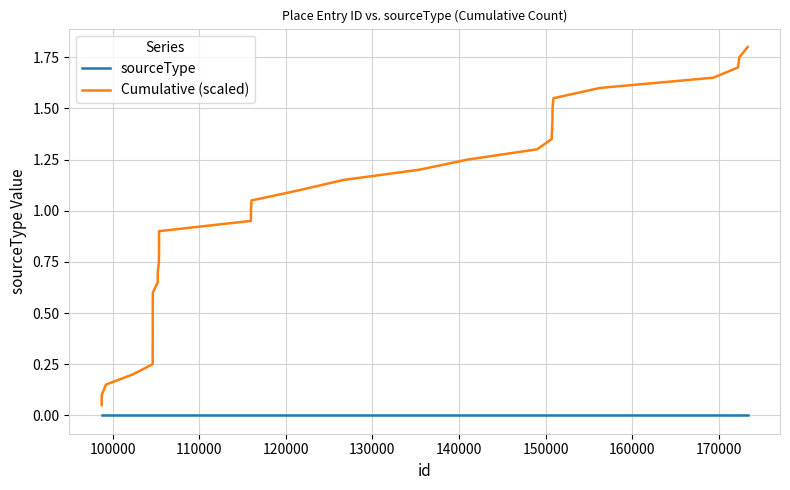

Rank the series by their maximum value, from highest to lowest.

Cumulative (scaled), sourceType